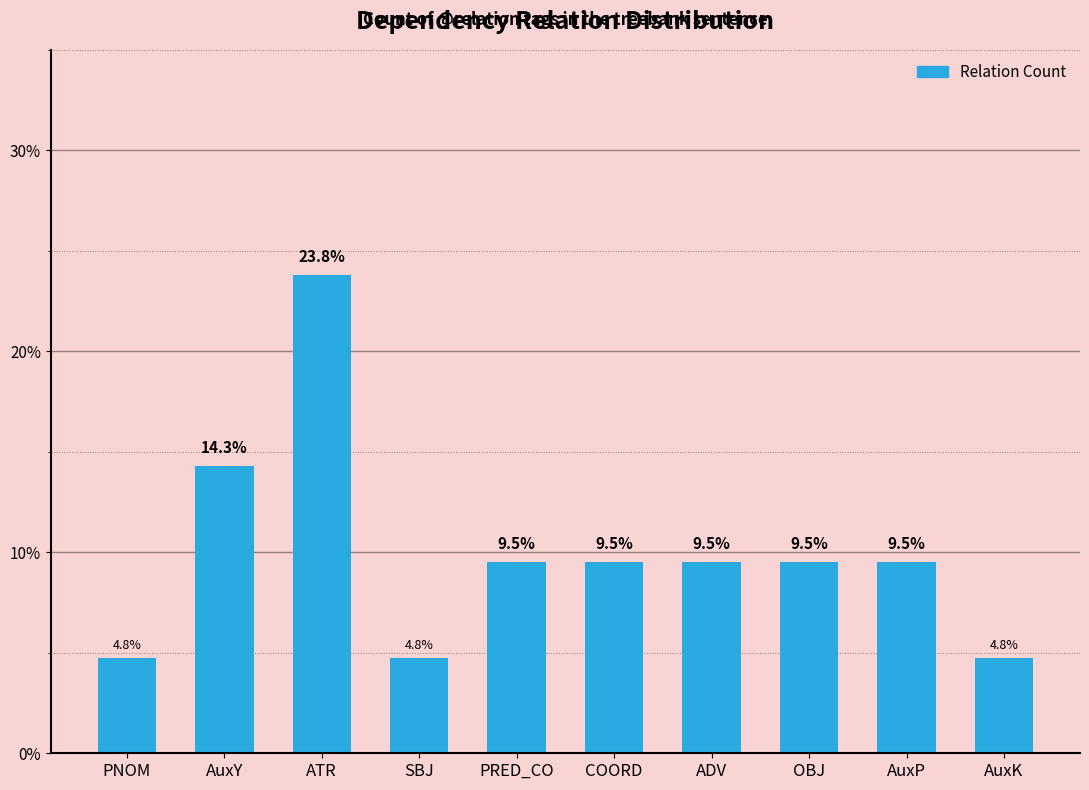

True or false: the data shows 4.8 at AuxK.

True